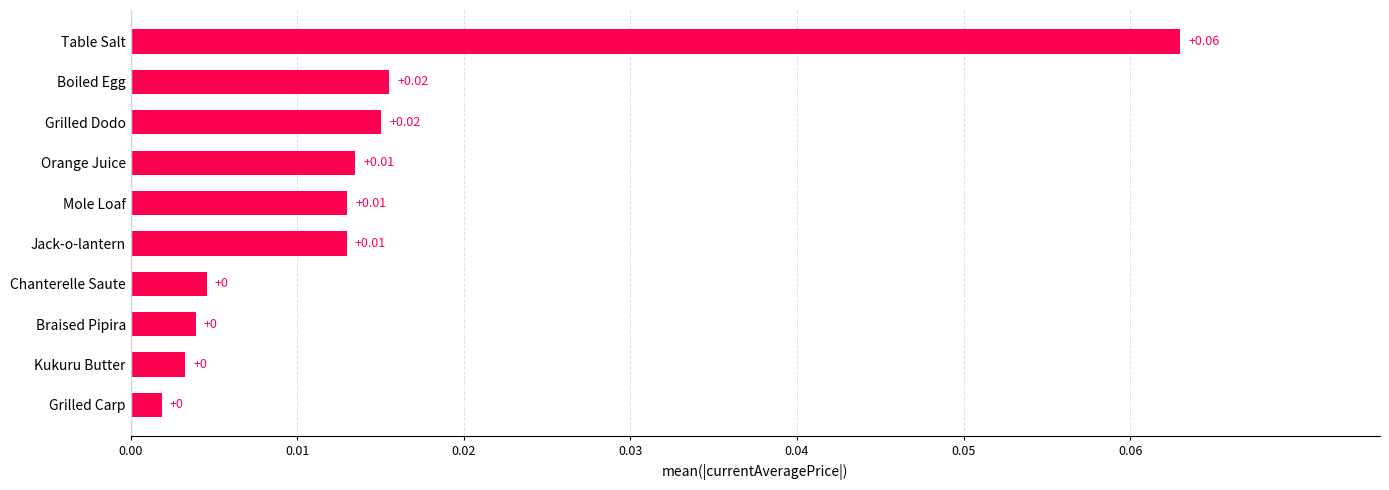

At which category does the chart reach its peak across all series?

Table Salt